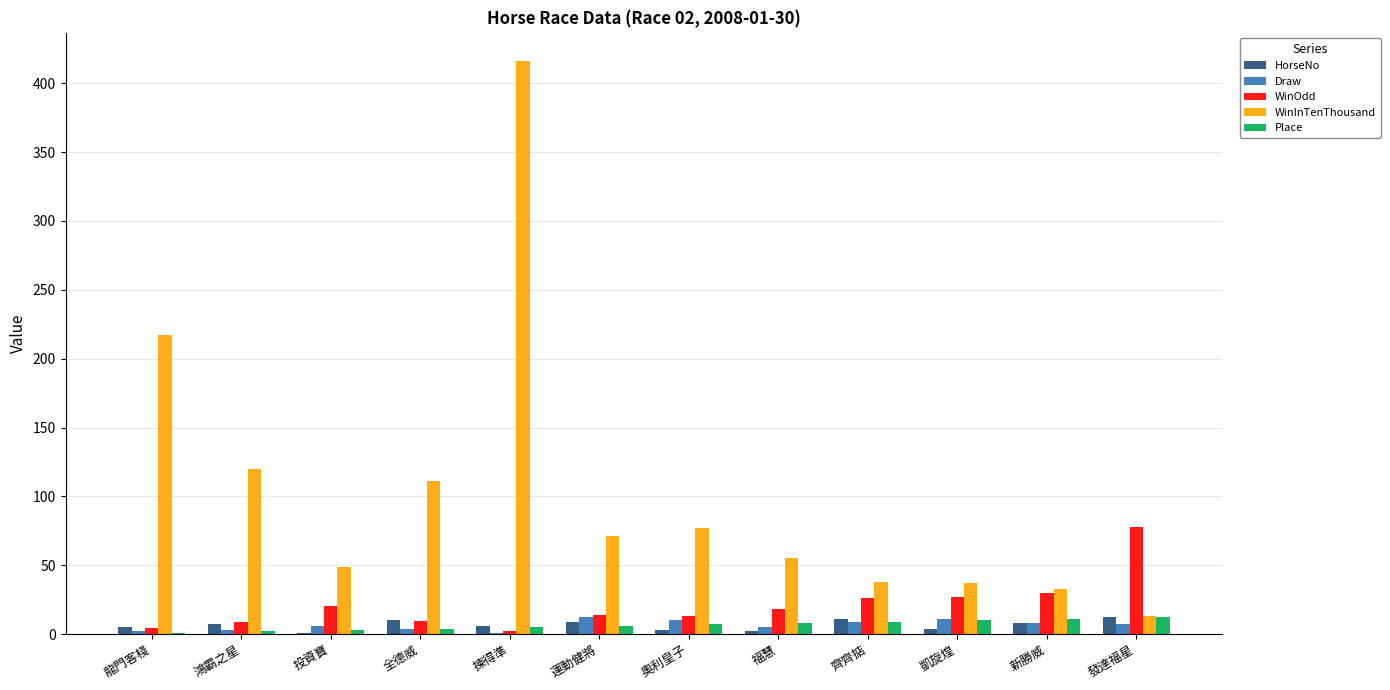

Is it true that WinInTenThousand equals 65.8 at 凱旋煌?

False